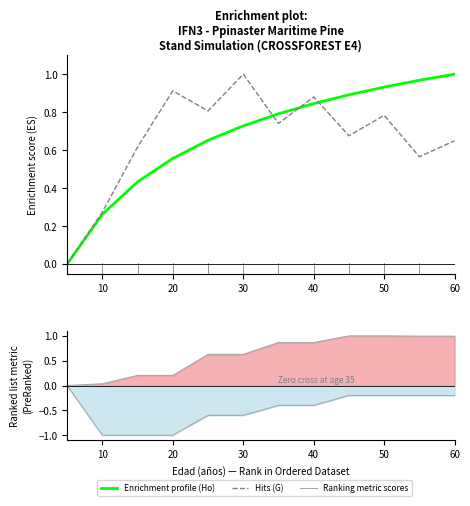

What is the difference between the second highest and minimum values in the Ranking metric scores series?

1.0